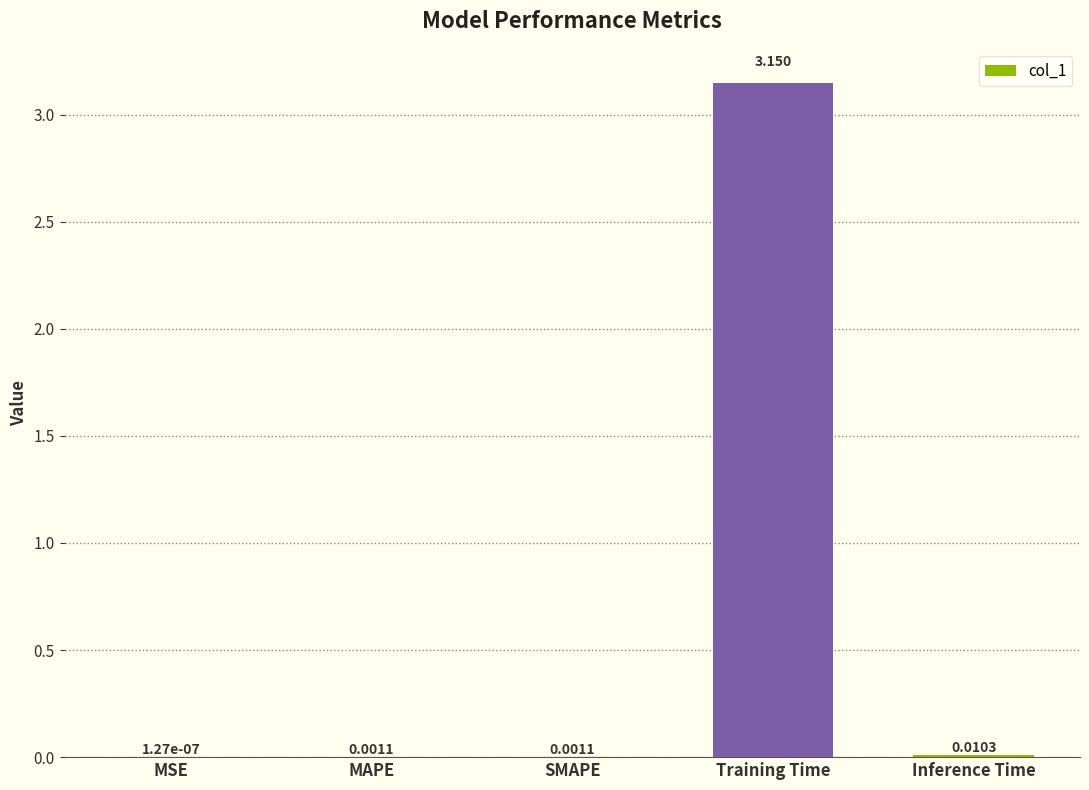

Which label corresponds to the largest value in the chart?

Training Time